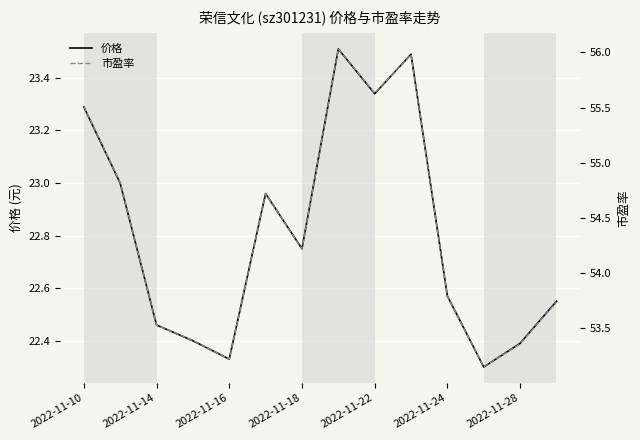

The value of 价格 at 2022-11-18 is 6.0. True or false?

False